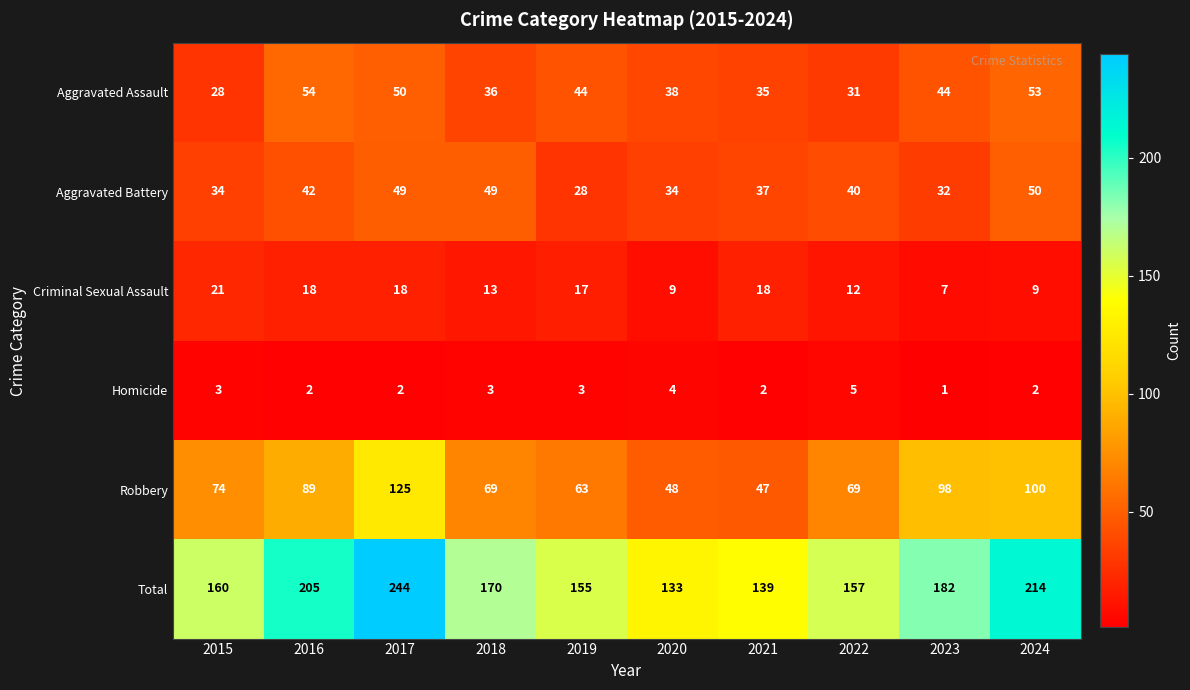

List the series in order of their peak value, highest first.

Total, Robbery, Aggravated Assault, Aggravated Battery, Criminal Sexual Assault, Homicide